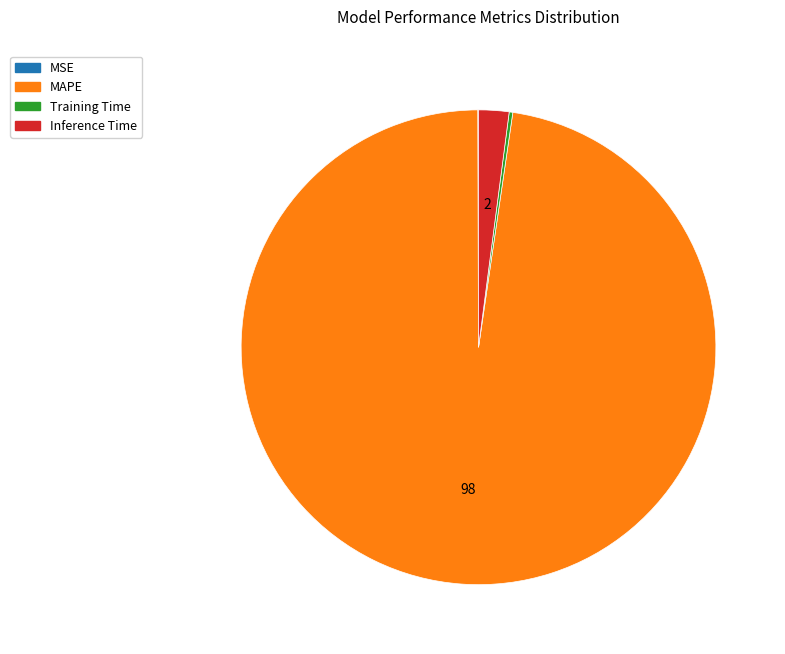

Which category accounts for the majority?

MAPE